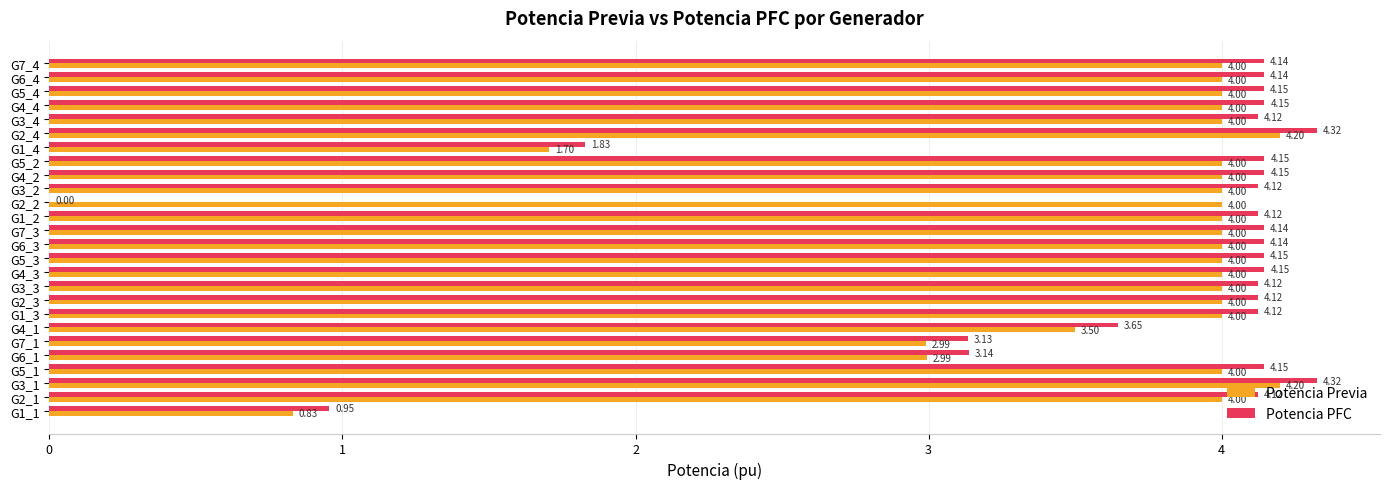

What is the sum of all Potencia Previa values?

96.4